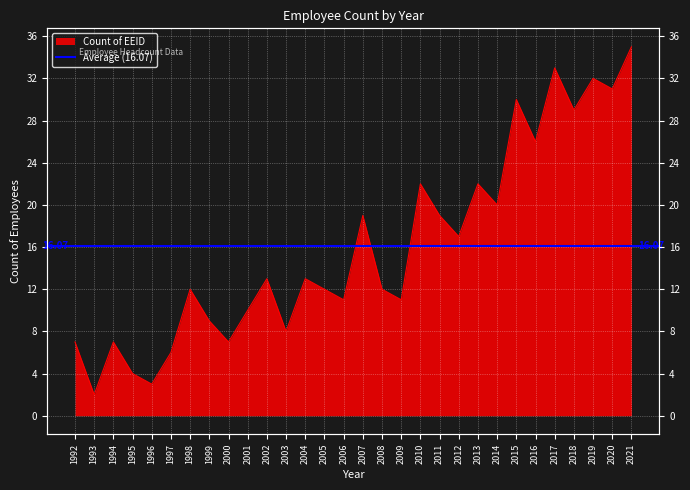

What is the difference between the maximum and minimum values?

33